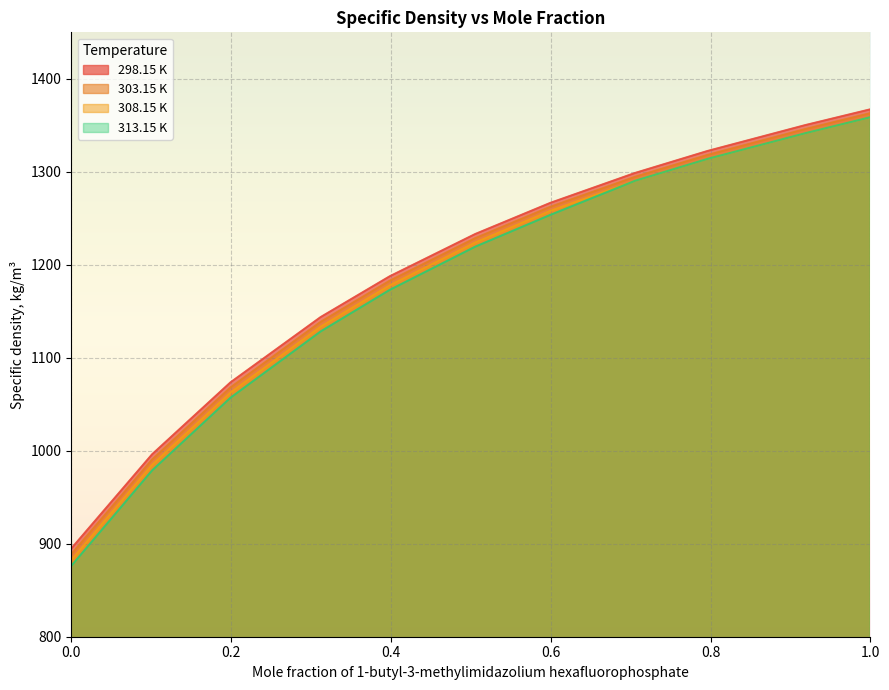

What is the sum of the 298.15 K values at 0.3985 and 1.0?

2554.8